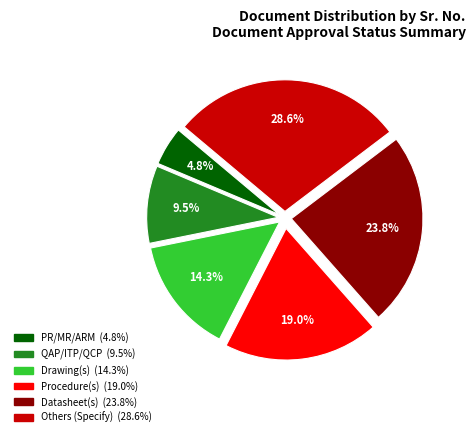

Which slice is the smallest?

PR/MR/ARM